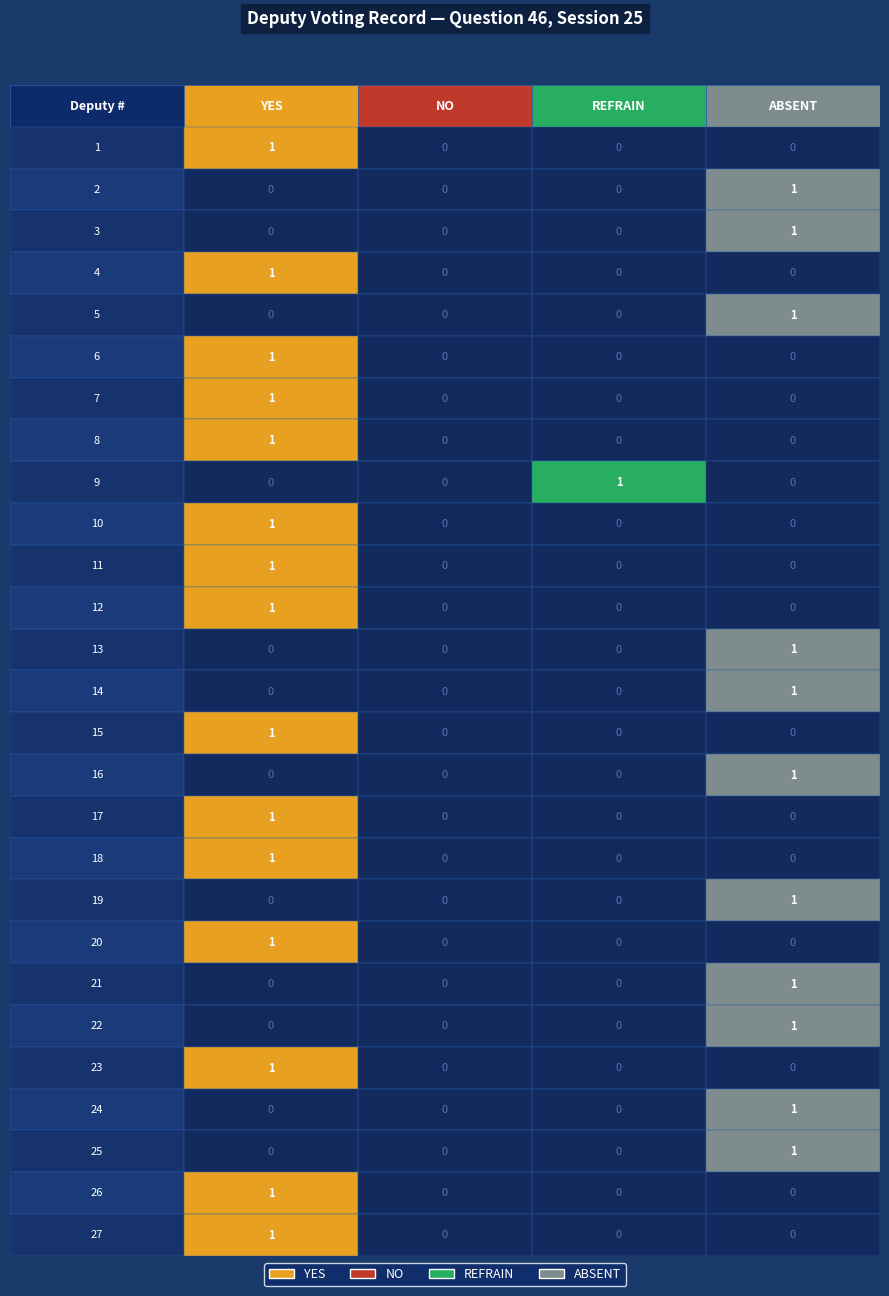

Is it true that absent equals 0 at 10?

True